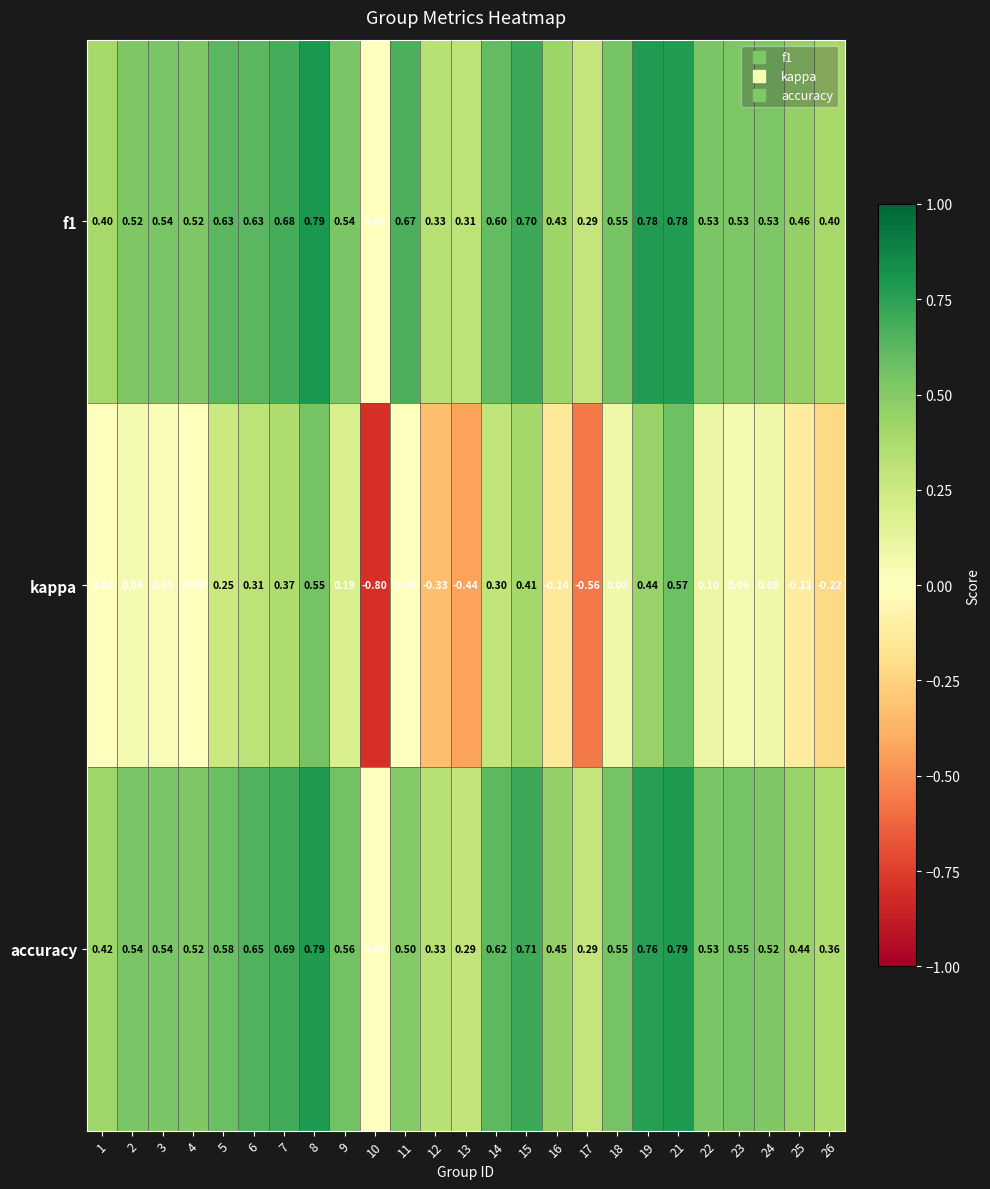

Is the value of accuracy at 17 greater than the value of f1 at 15?

No